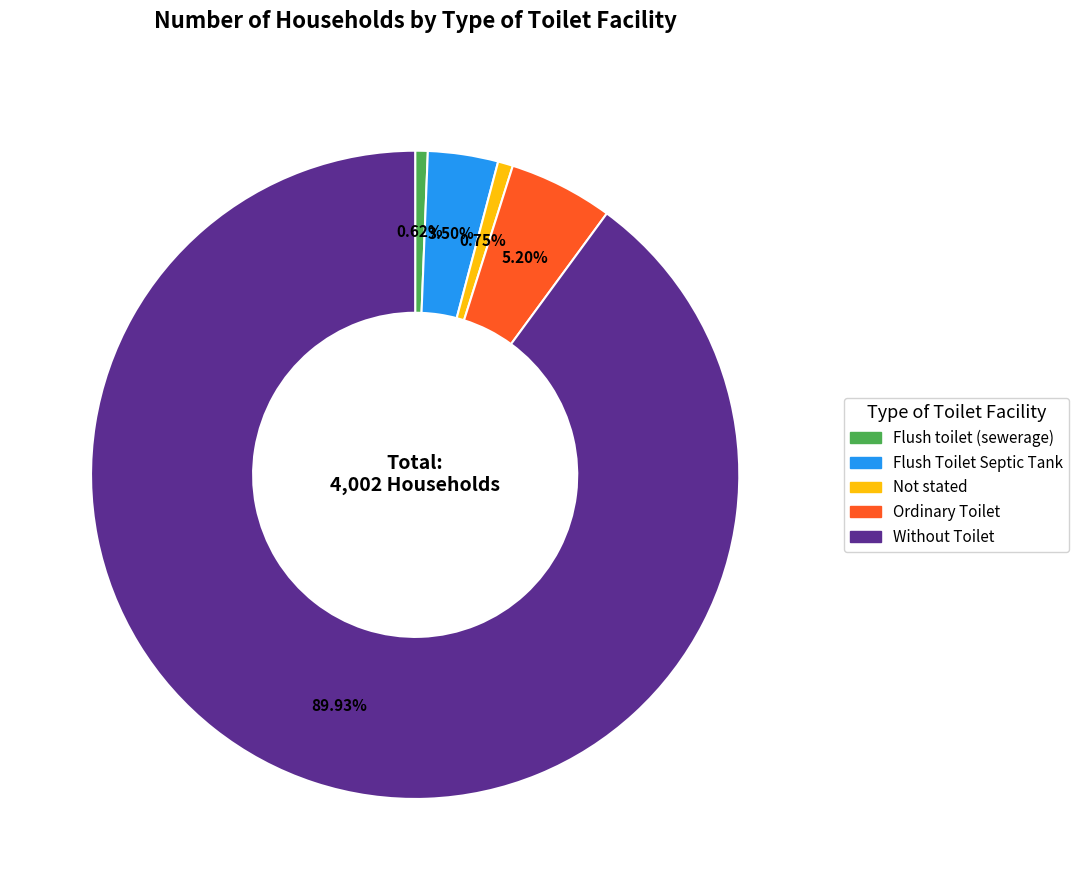

To the nearest percent, what is the difference between the Flush Toilet Septic Tank and Flush toilet (sewerage) slice percentages?

3%